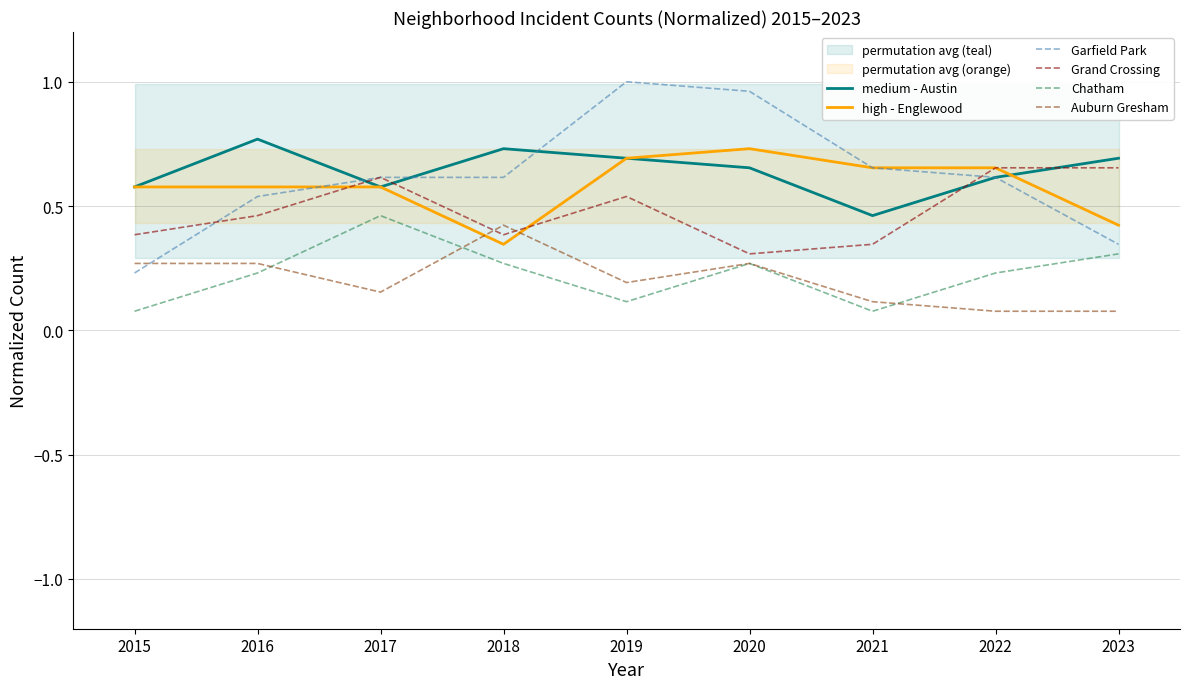

In Chatham, how many points are lower than both neighbors (excluding endpoints)?

2